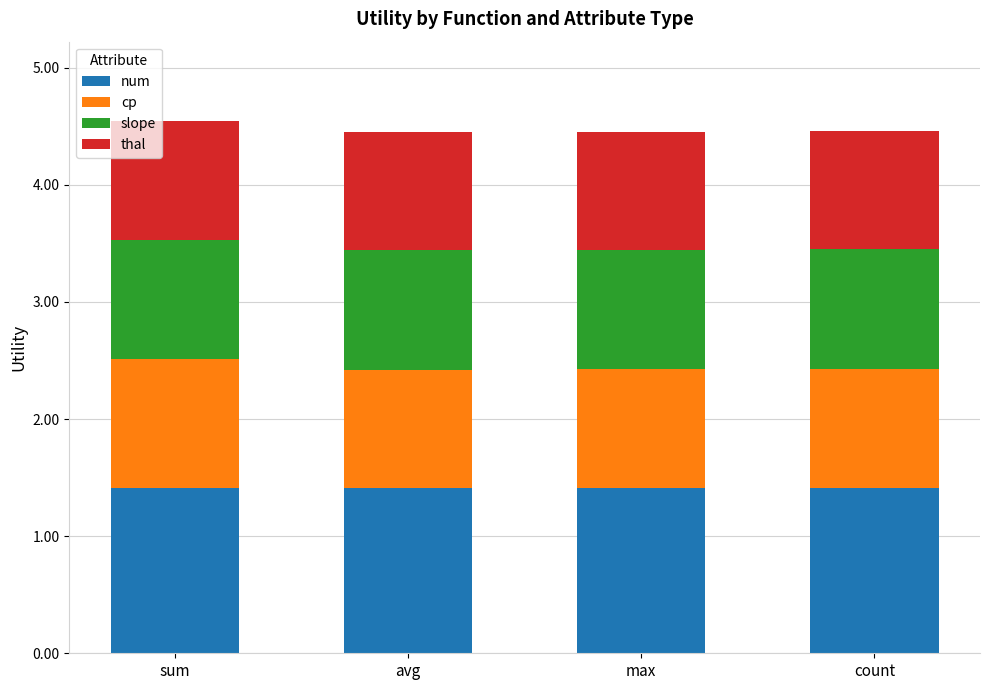

What is the sum of all num values?

5.7